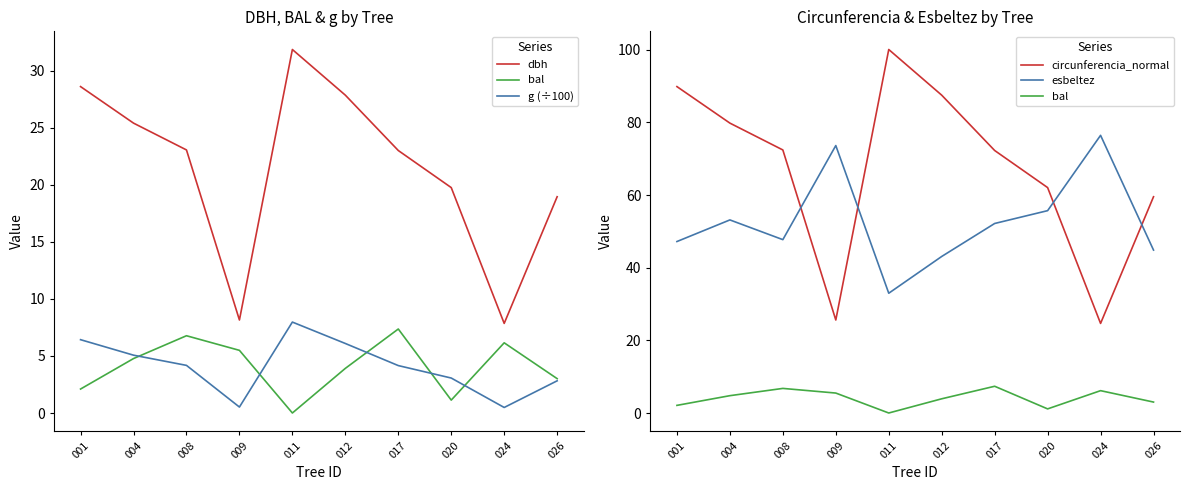

What is the difference between the second highest and second lowest values in the dbh series?

20.5